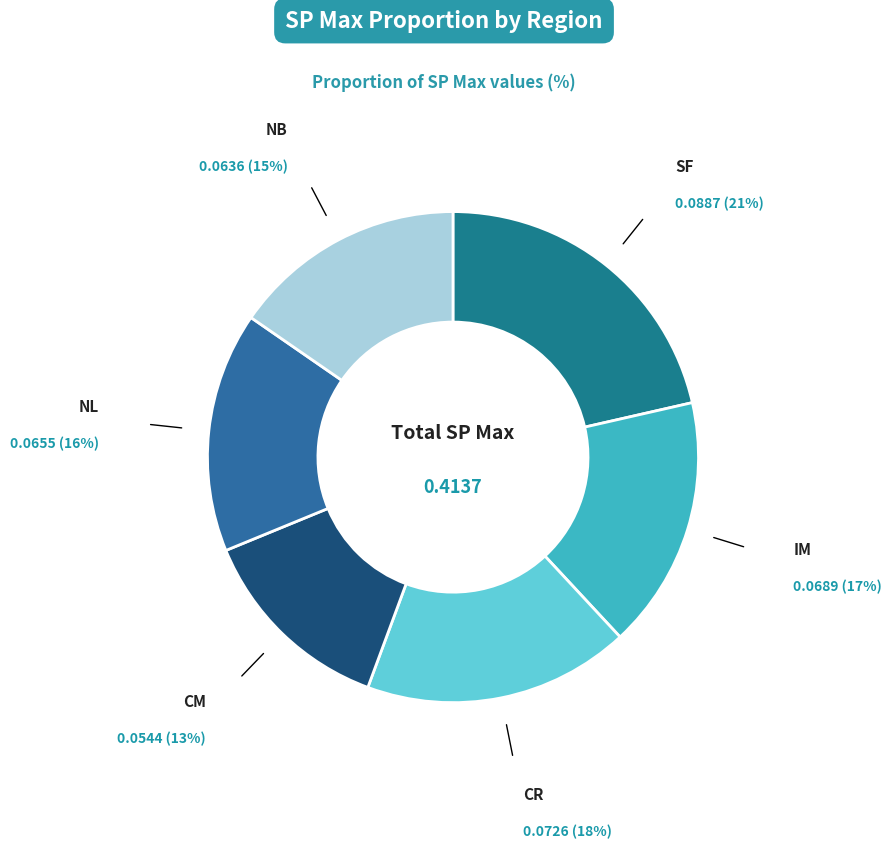

Which category has the biggest portion of the pie?

SF